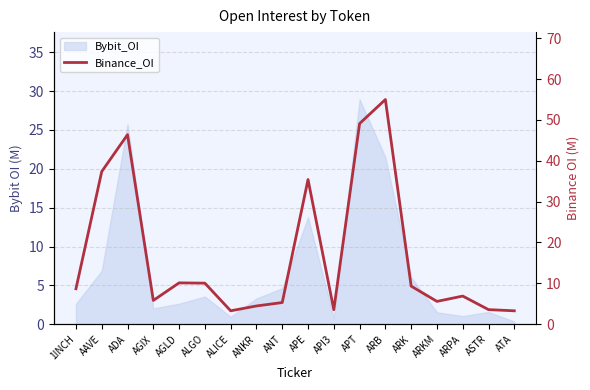

Where is the first local maximum?

ADA